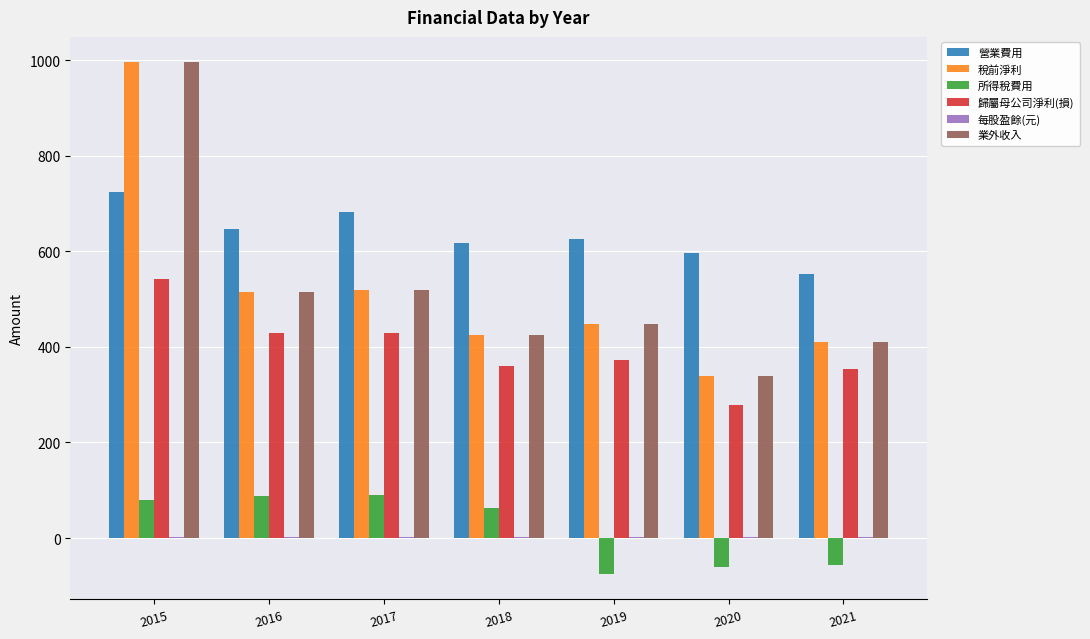

Which series has the largest total across all categories?

營業費用